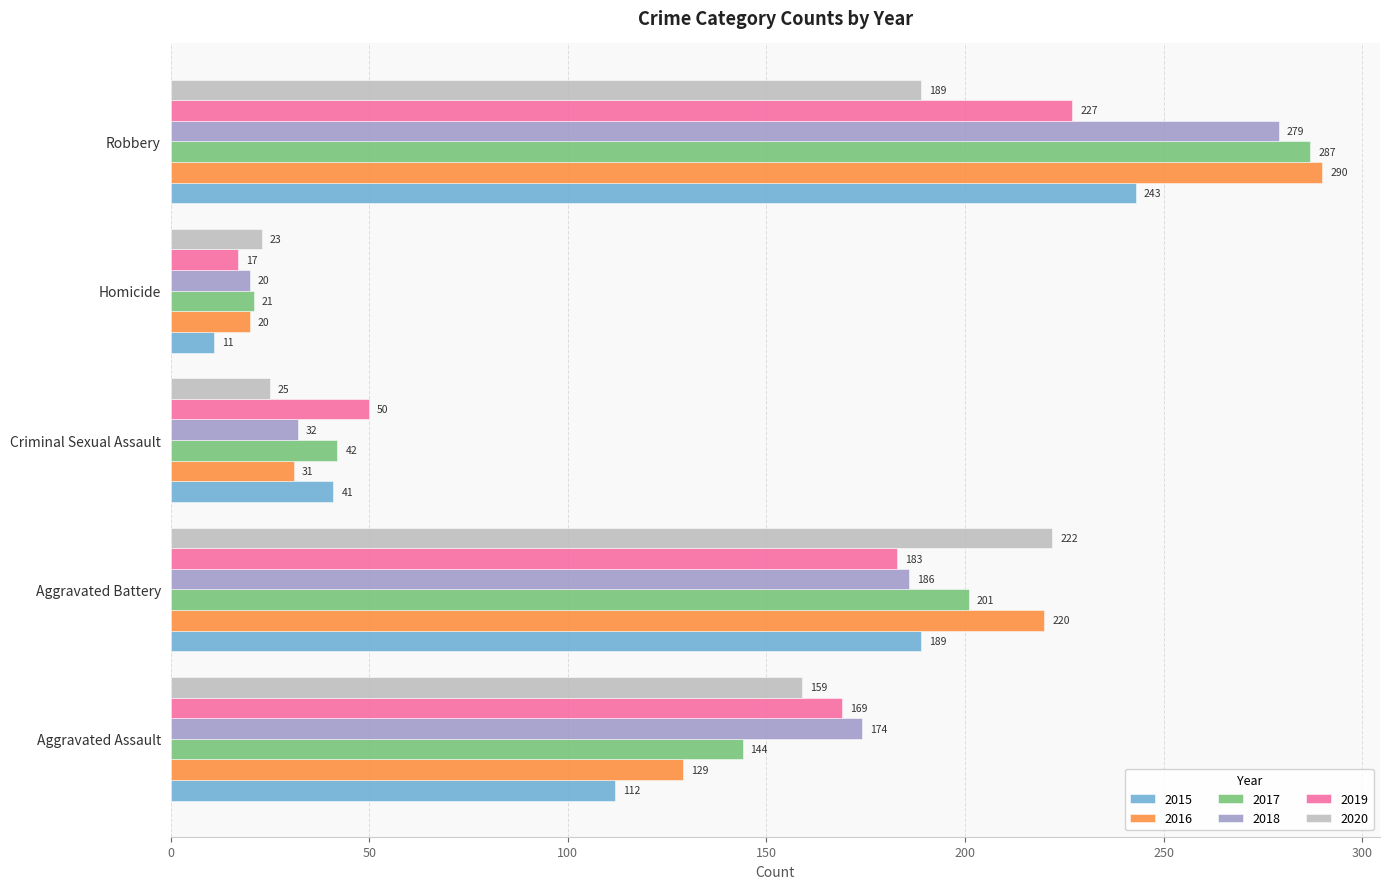

Which series has the widest spread of values?

2016